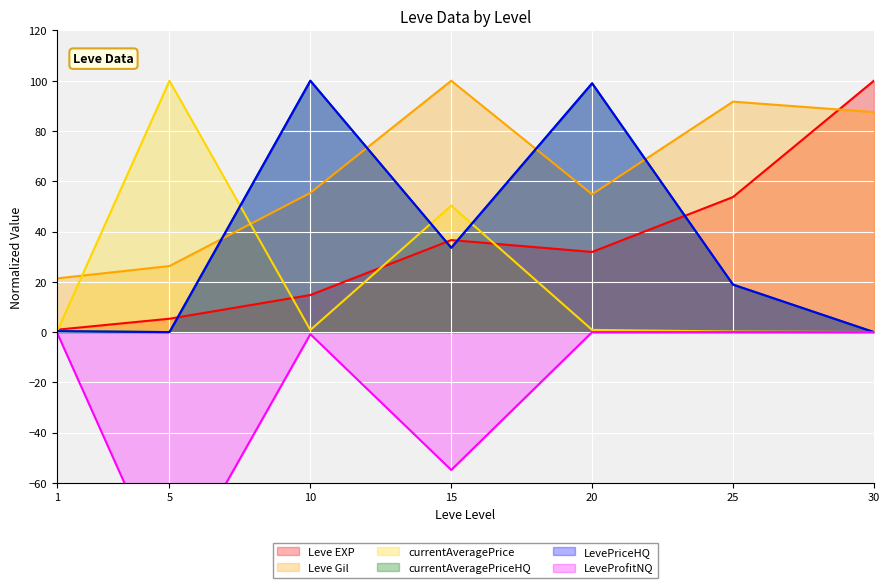

Read the currentAveragePriceHQ value at 10.

100.0